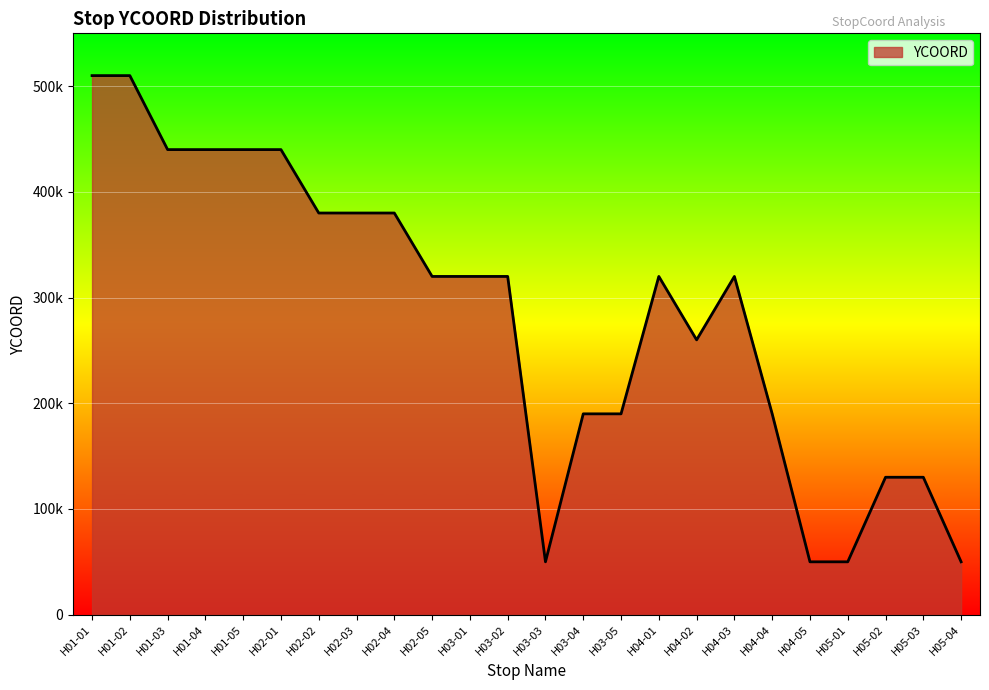

Does the chart display data point markers on the line(s)?

No